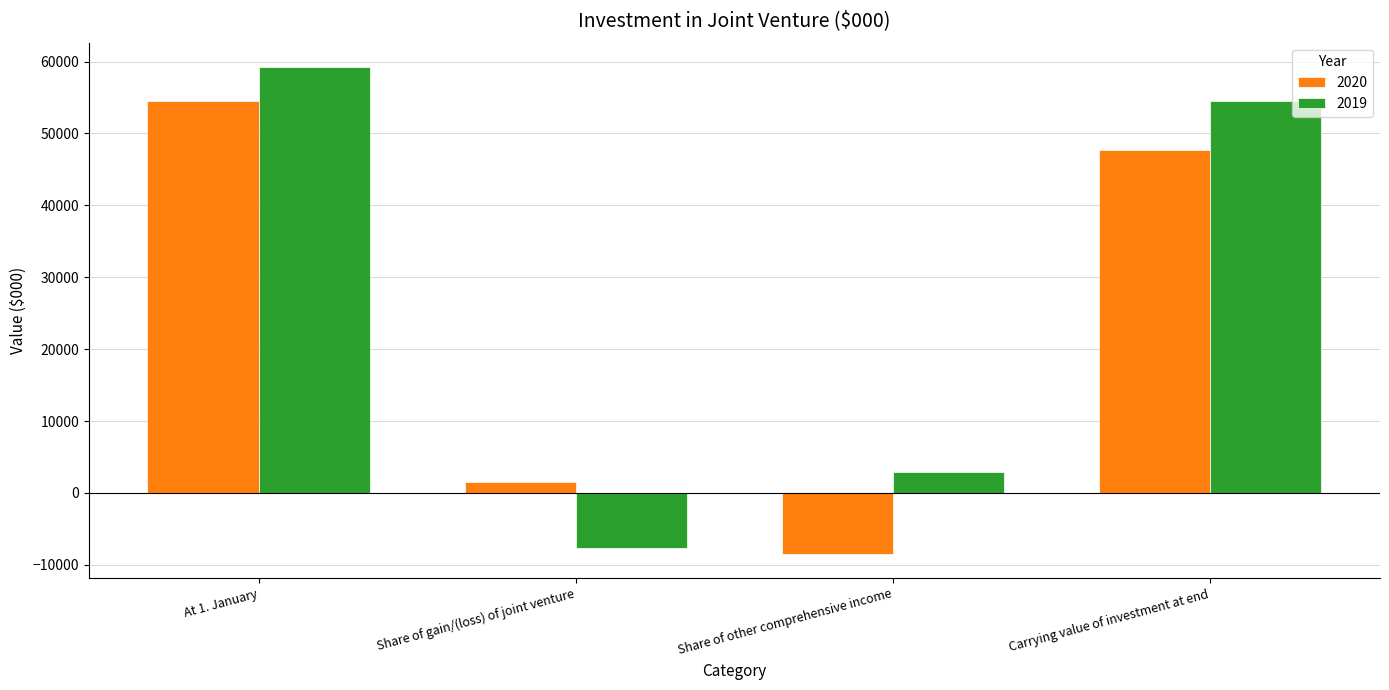

Which series has the largest total across all categories?

2019